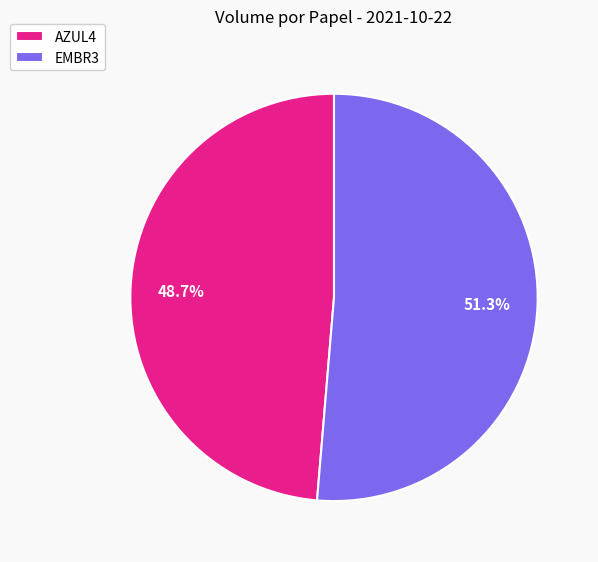

Which slice is the smallest?

AZUL4